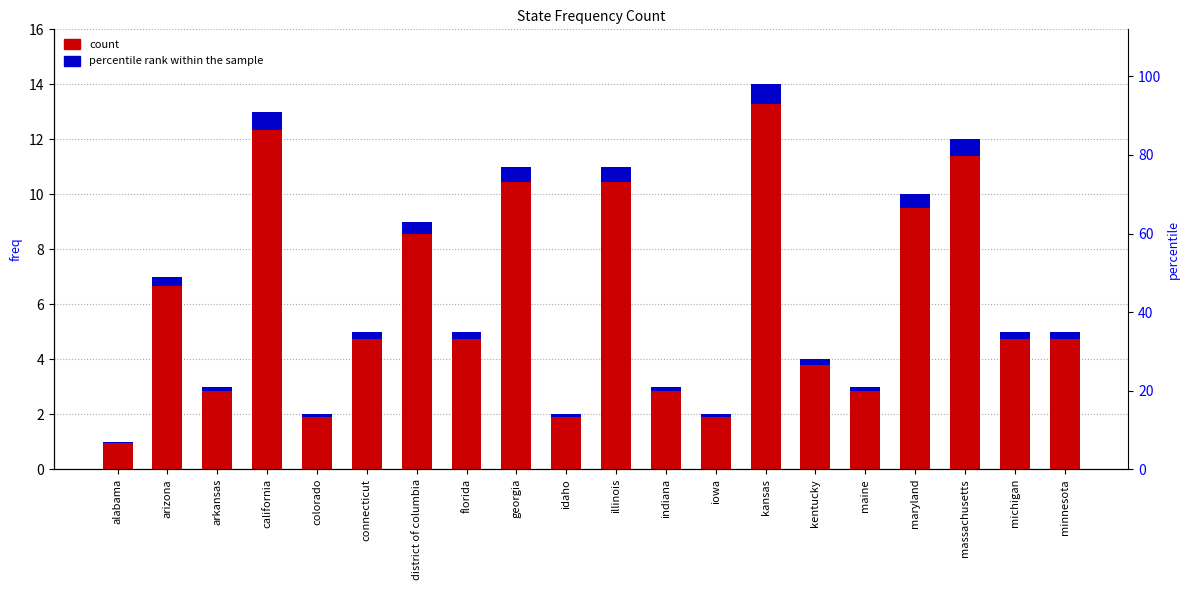

List the series in order of their peak value, highest first.

count, percentile rank within the sample